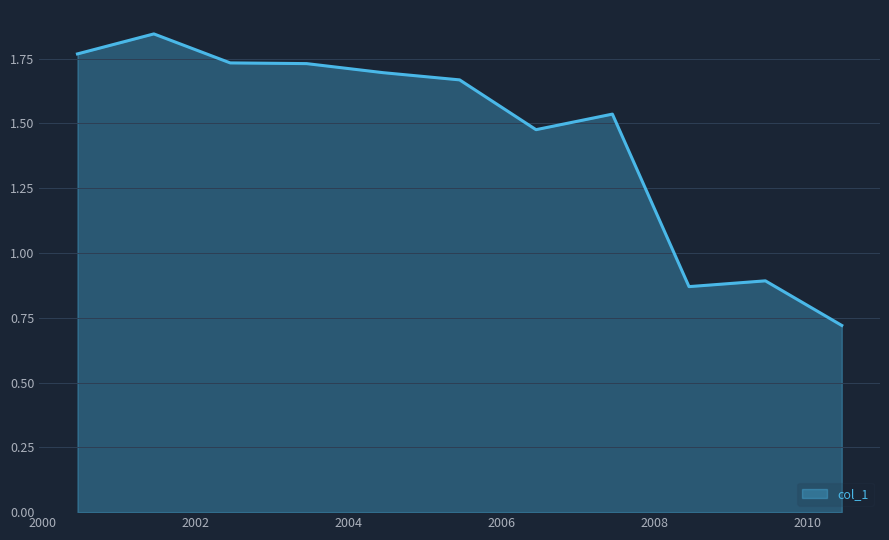

What is the difference between the maximum and minimum values?

1.1